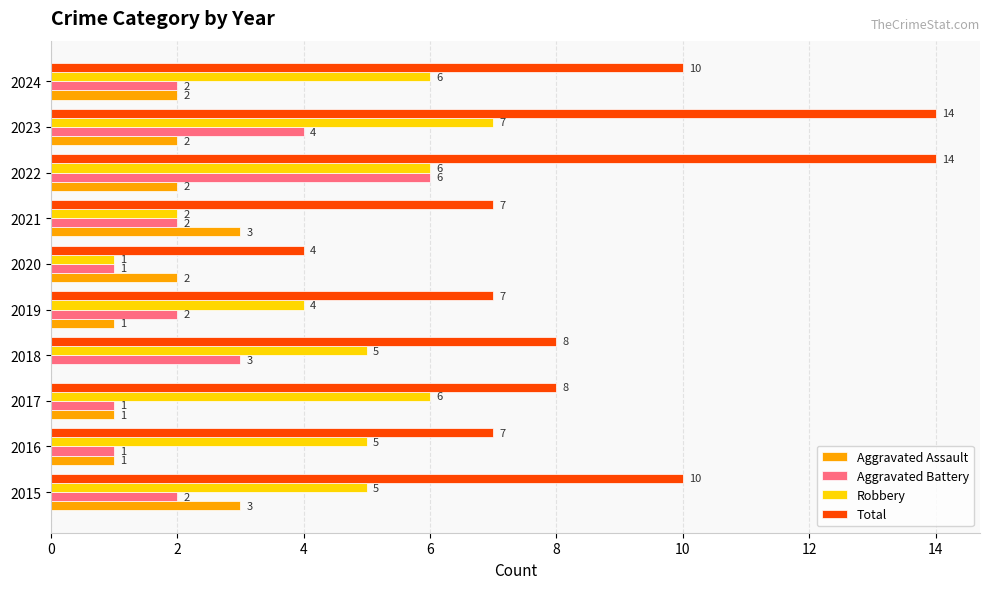

Which series has the largest range (max minus min)?

Total